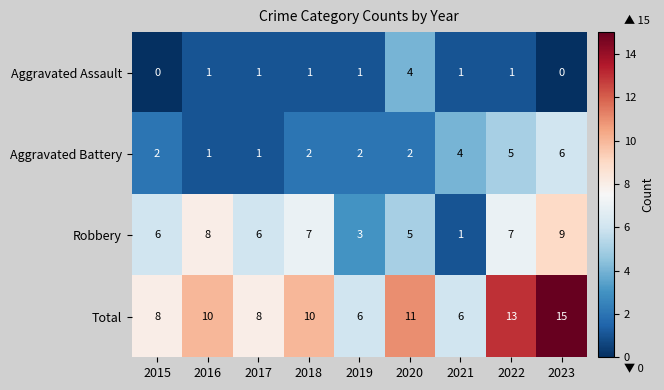

What is the spread (max minus min) of values at 2015?

8